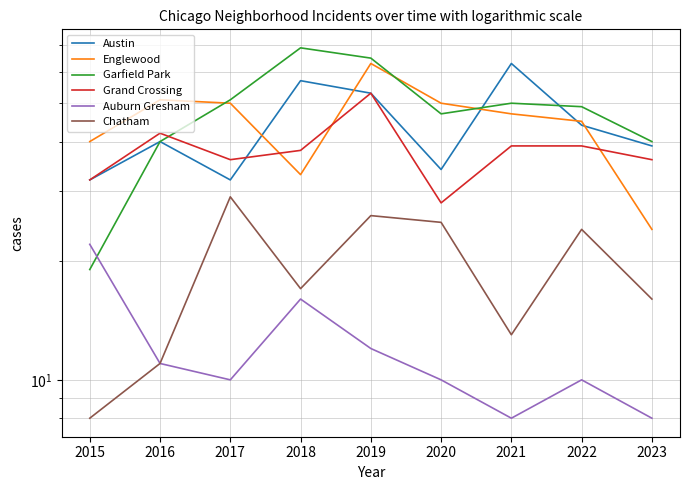

What is the difference between the second highest and minimum values in the Austin series?

25